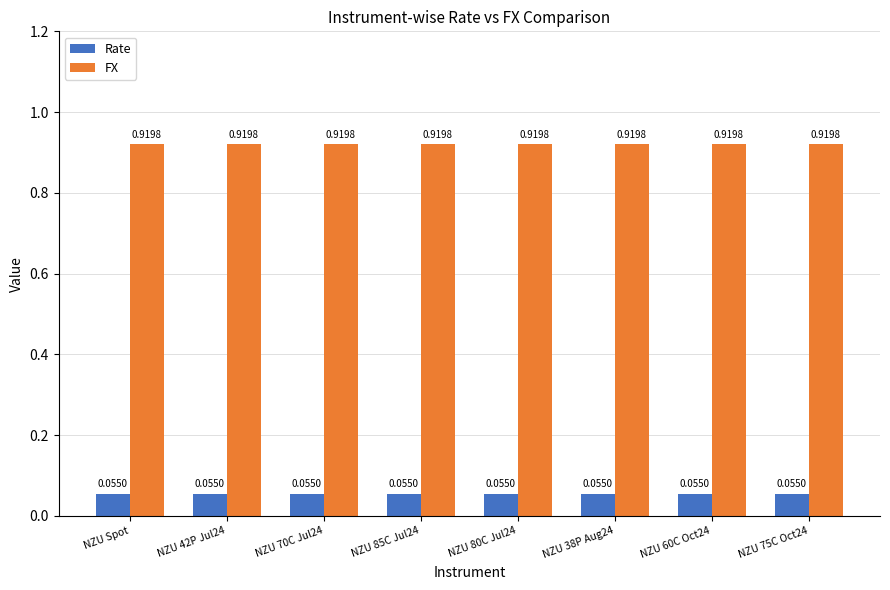

What is the sum of all FX values?

7.4